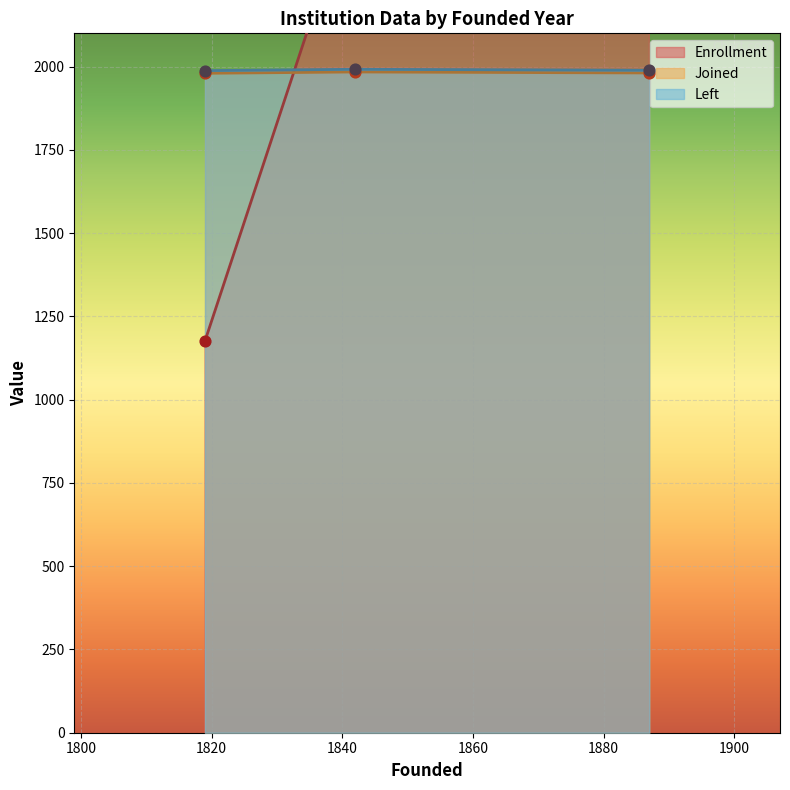

Which series reaches the minimum Y coordinate?

Enrollment